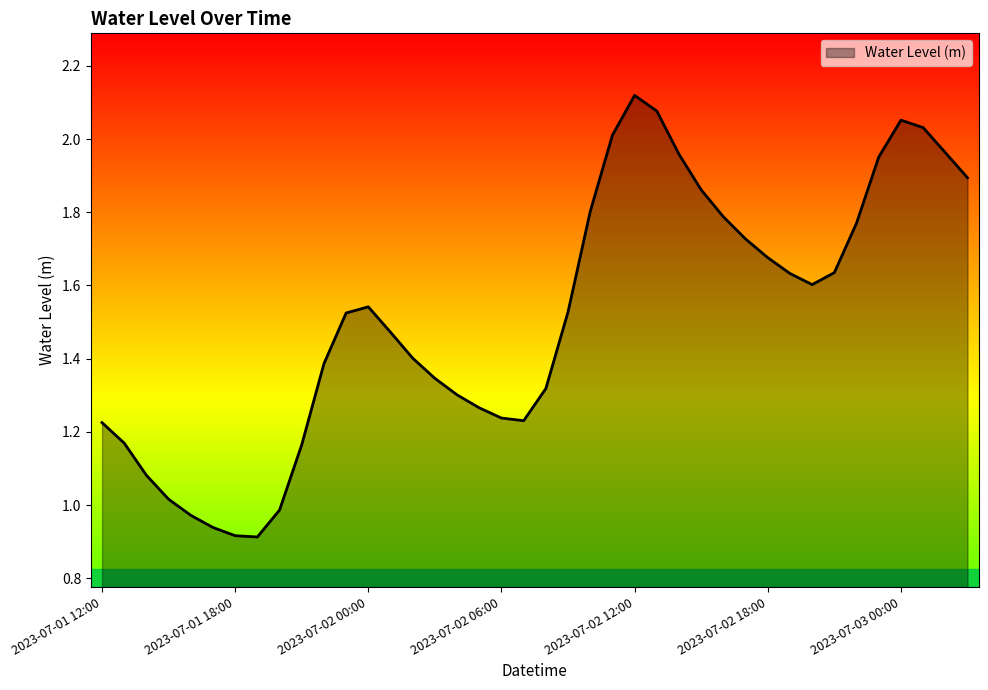

How many interior local valleys (lower than both neighbors) does the data have?

3